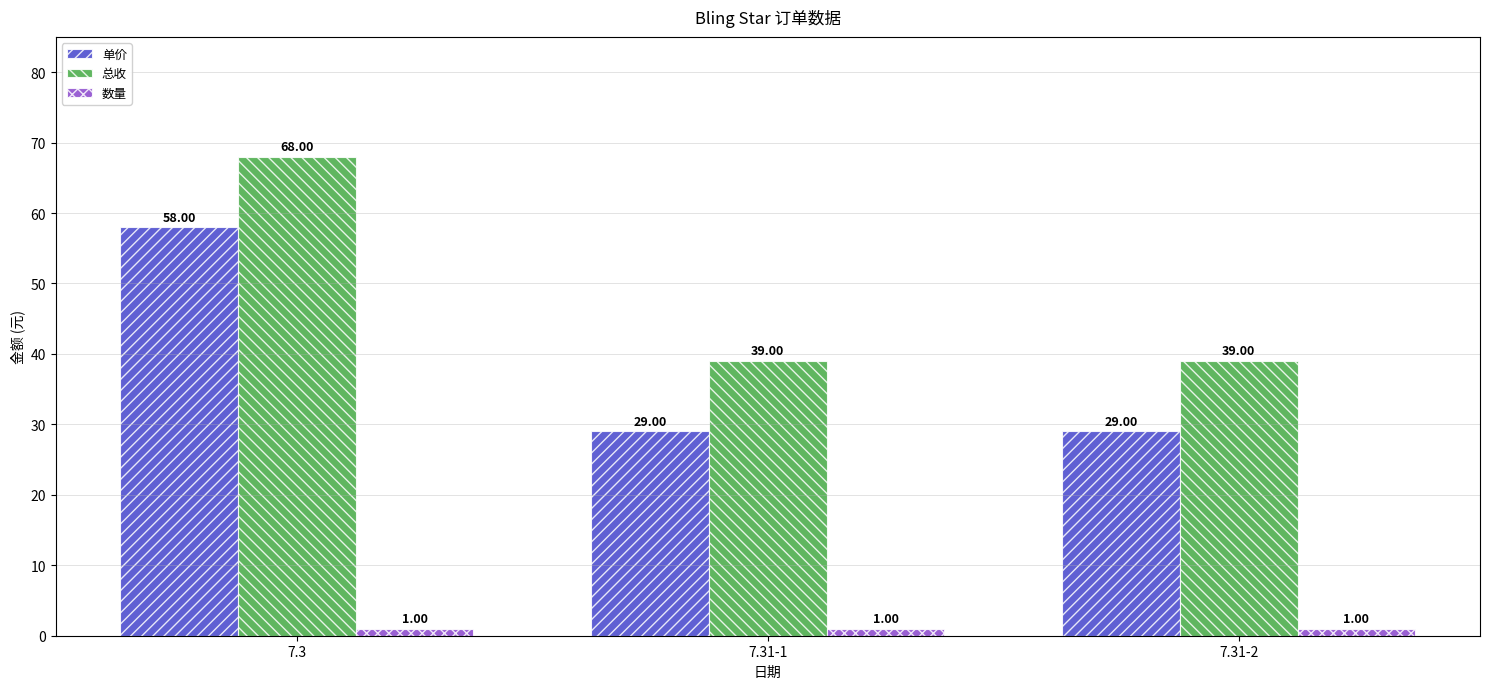

What is the sum of all 数量 values?

3